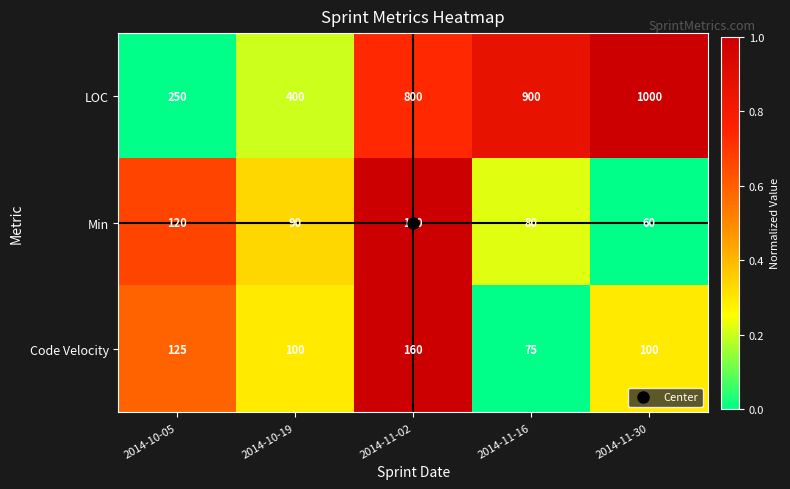

At 2014-11-30, list the series in order from largest to smallest.

LOC, Code Velocity, Min